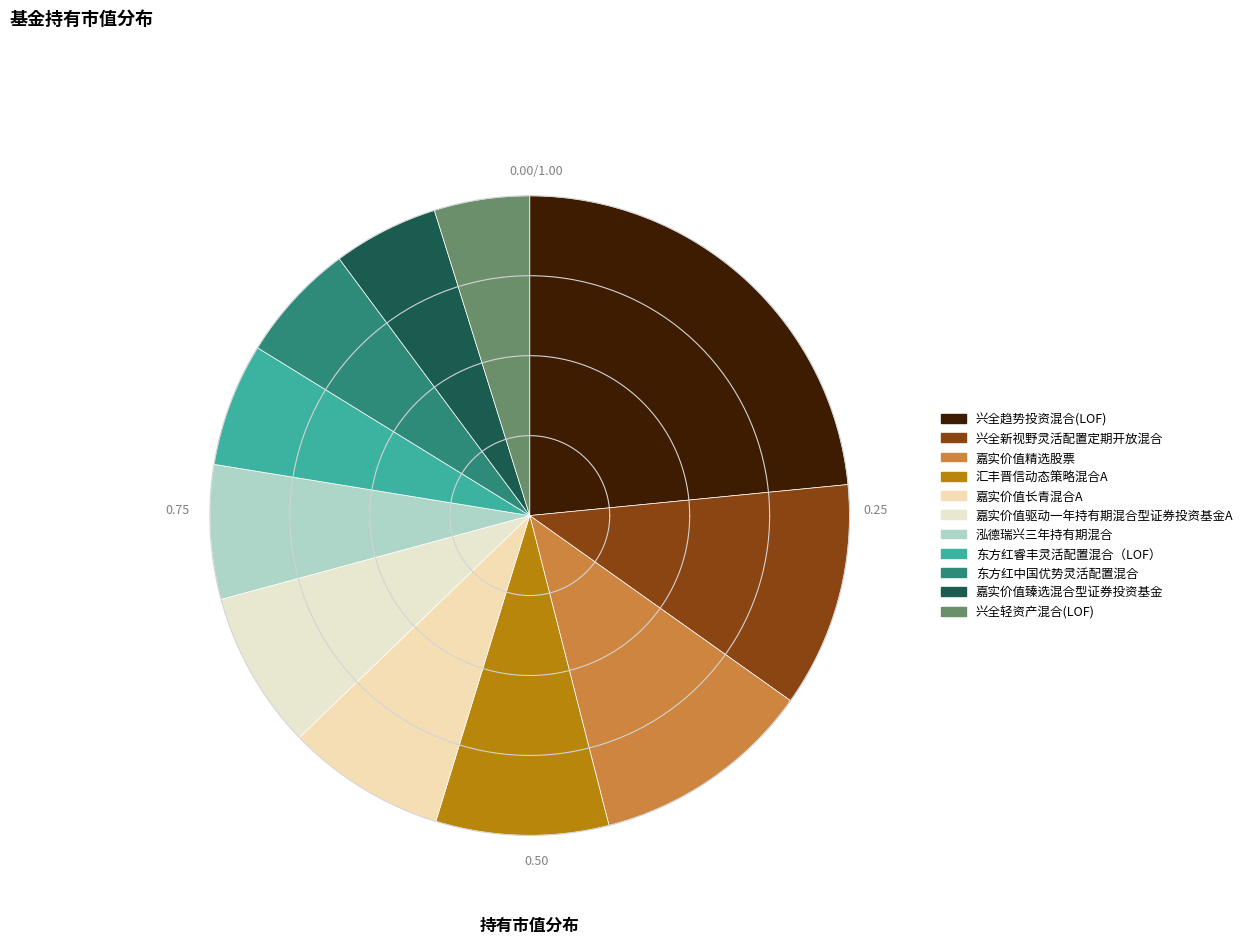

To the nearest percent, what percentage of the pie is 嘉实价值精选股票?

11%